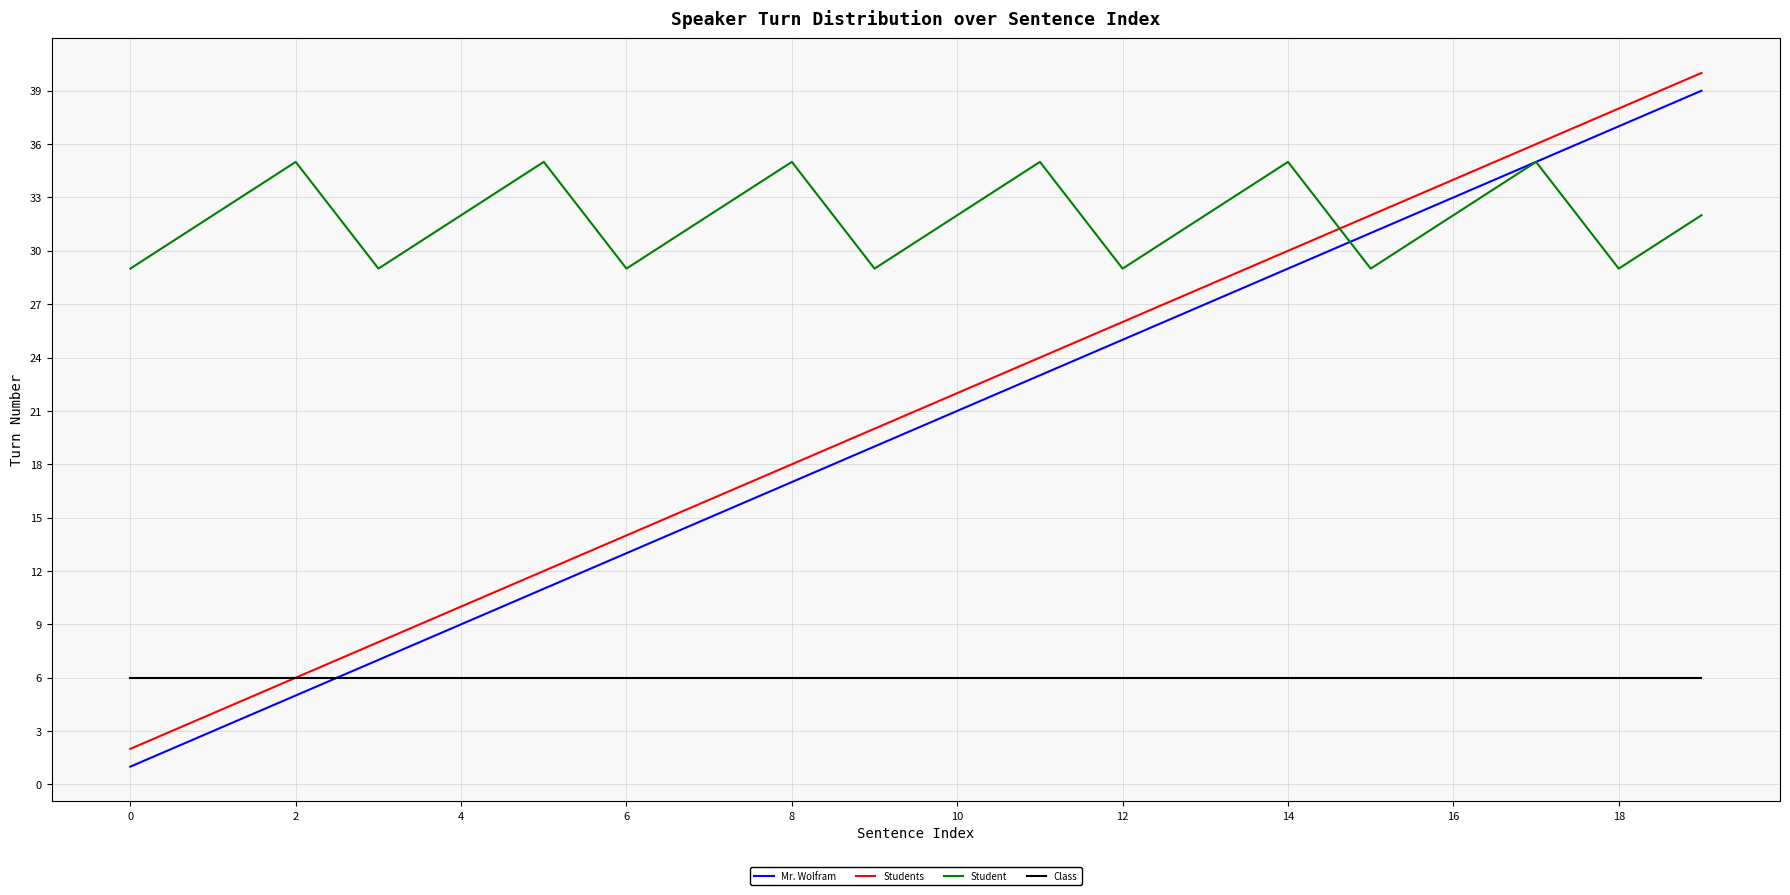

What is the greatest value displayed?

40